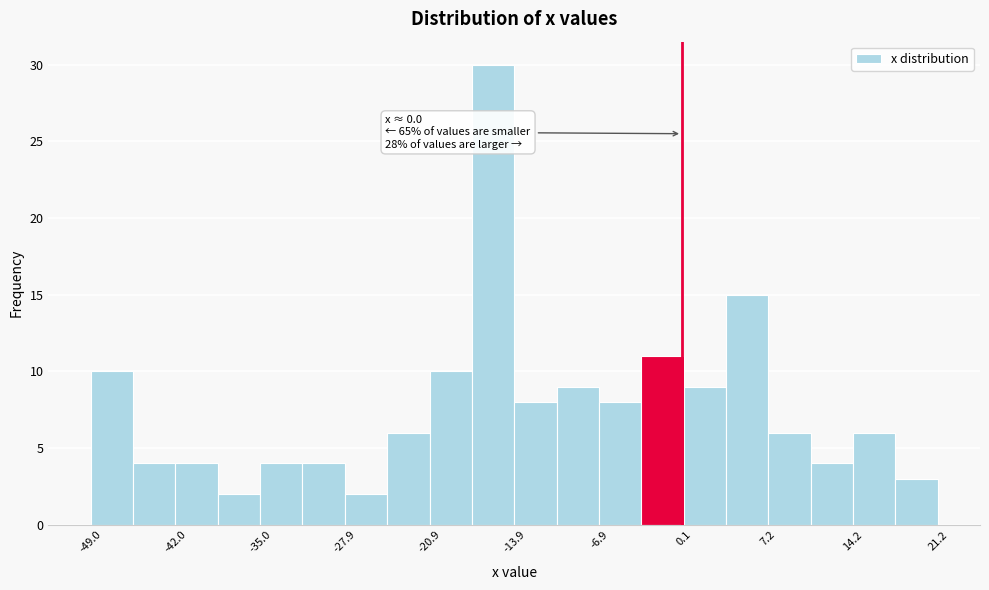

Around what value on the x-axis is the tallest bar? Give the approximate position of its centre, as read against the axis.

-16